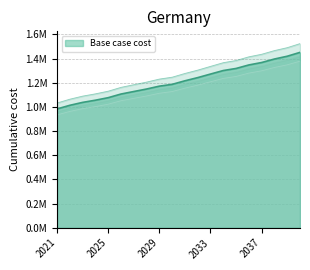

Rank the categories by value from highest to lowest.

2040, 2039, 2038, 2037, 2036, 2035, 2034, 2033, 2032, 2031, 2030, 2029, 2028, 2027, 2026, 2025, 2024, 2023, 2022, 2021